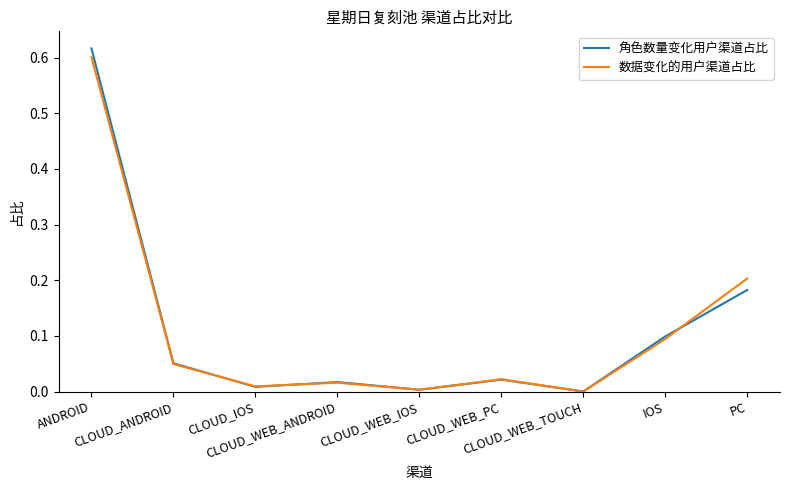

Which series has the widest spread of values?

角色数量变化用户渠道占比